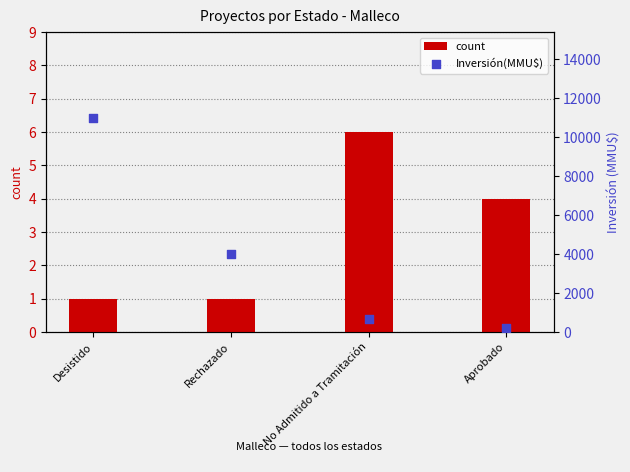

Which series reaches the minimum Y coordinate?

count